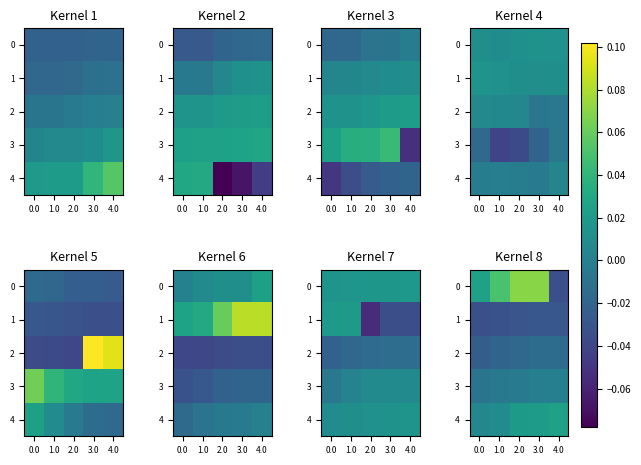

Between 0.0 and 1.0, which series saw the biggest shift?

row_0